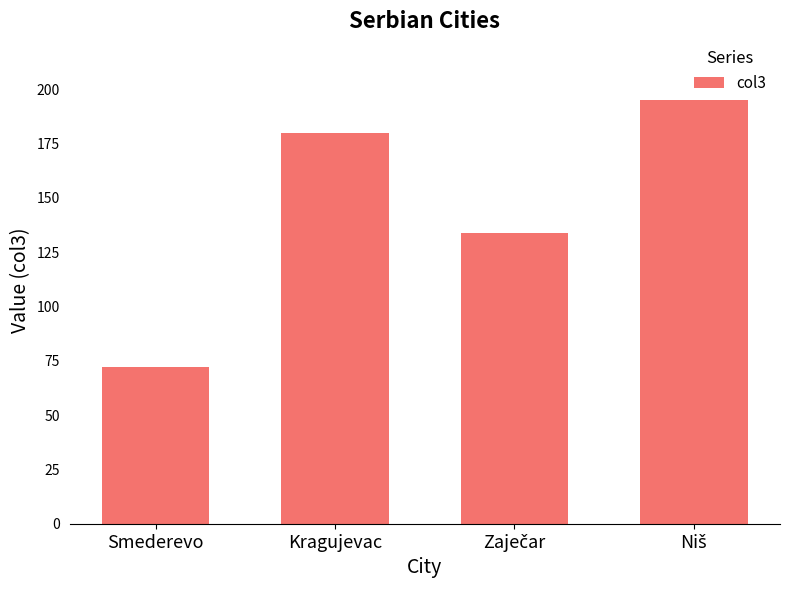

Count the values in the range 134 to 195.

3